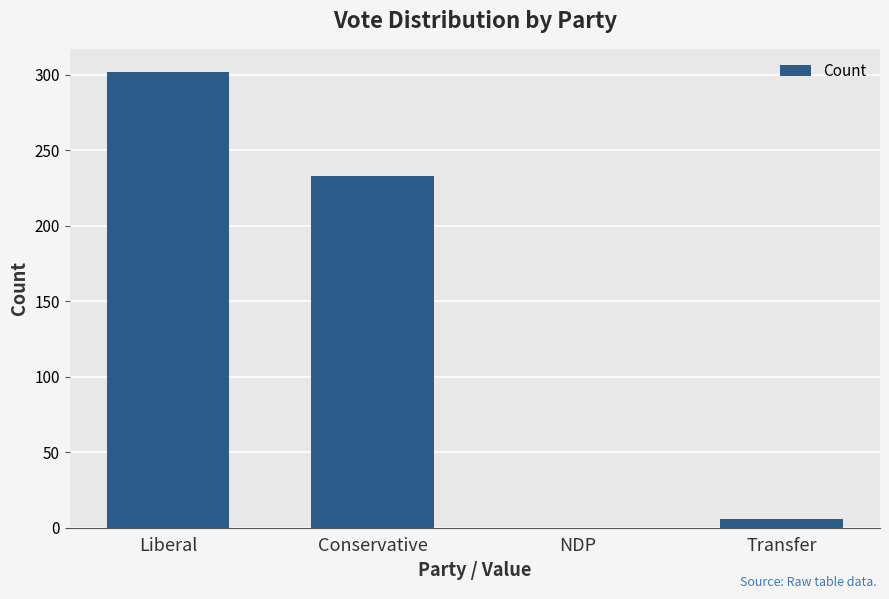

What is the average value?

135